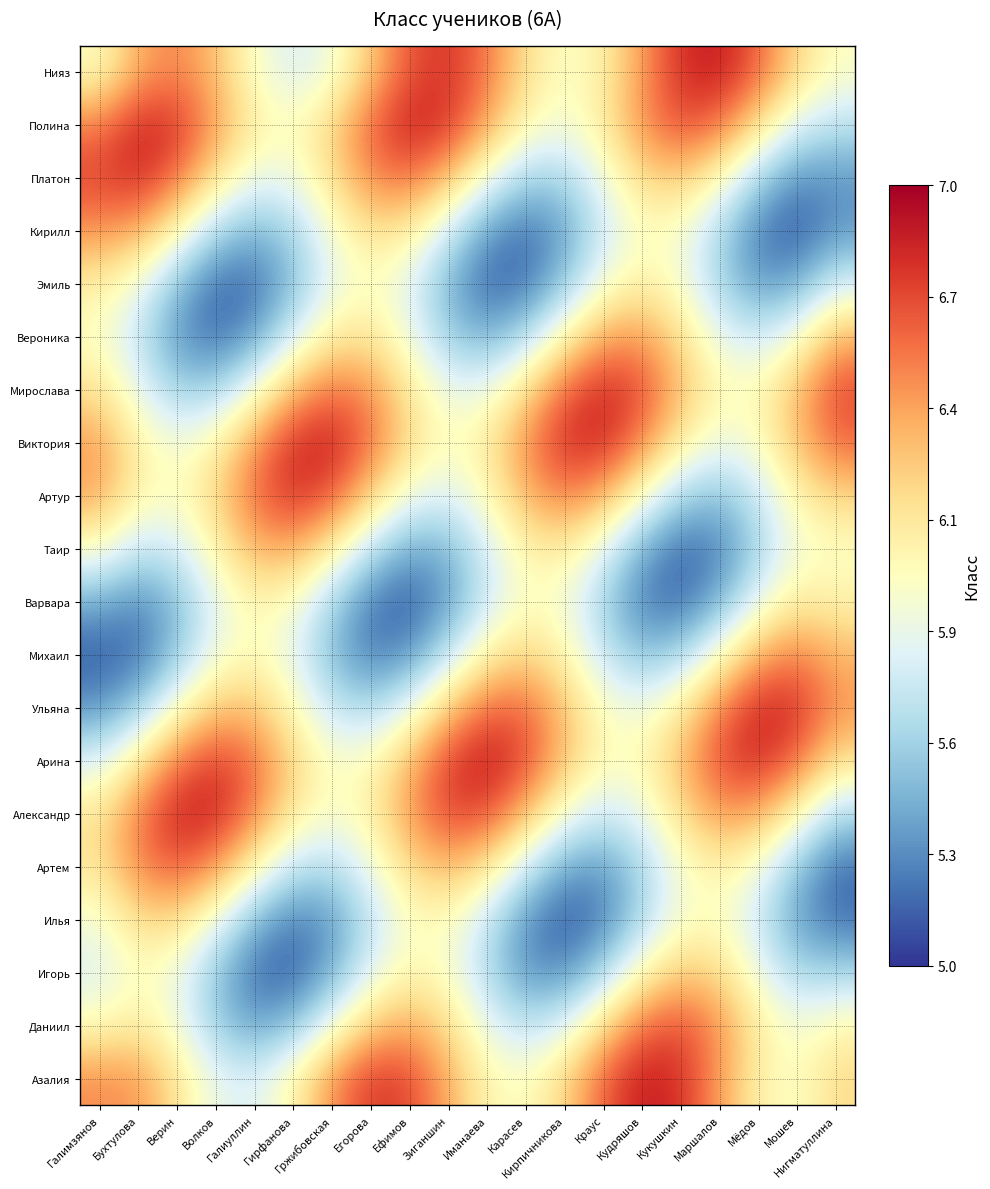

What is the smallest value displayed?

5.1